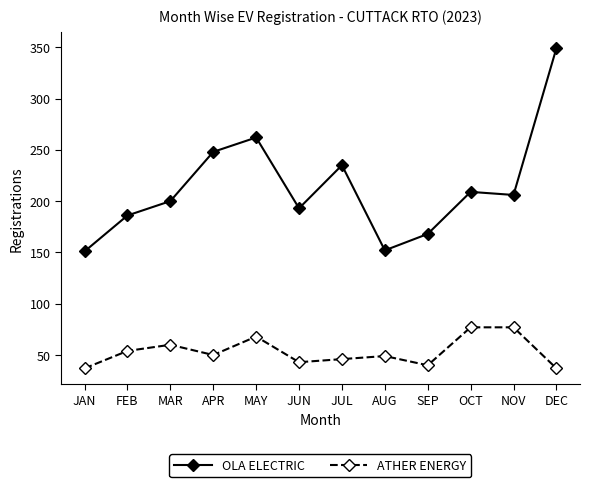

What is the sum of all OLA ELECTRIC values?

2559